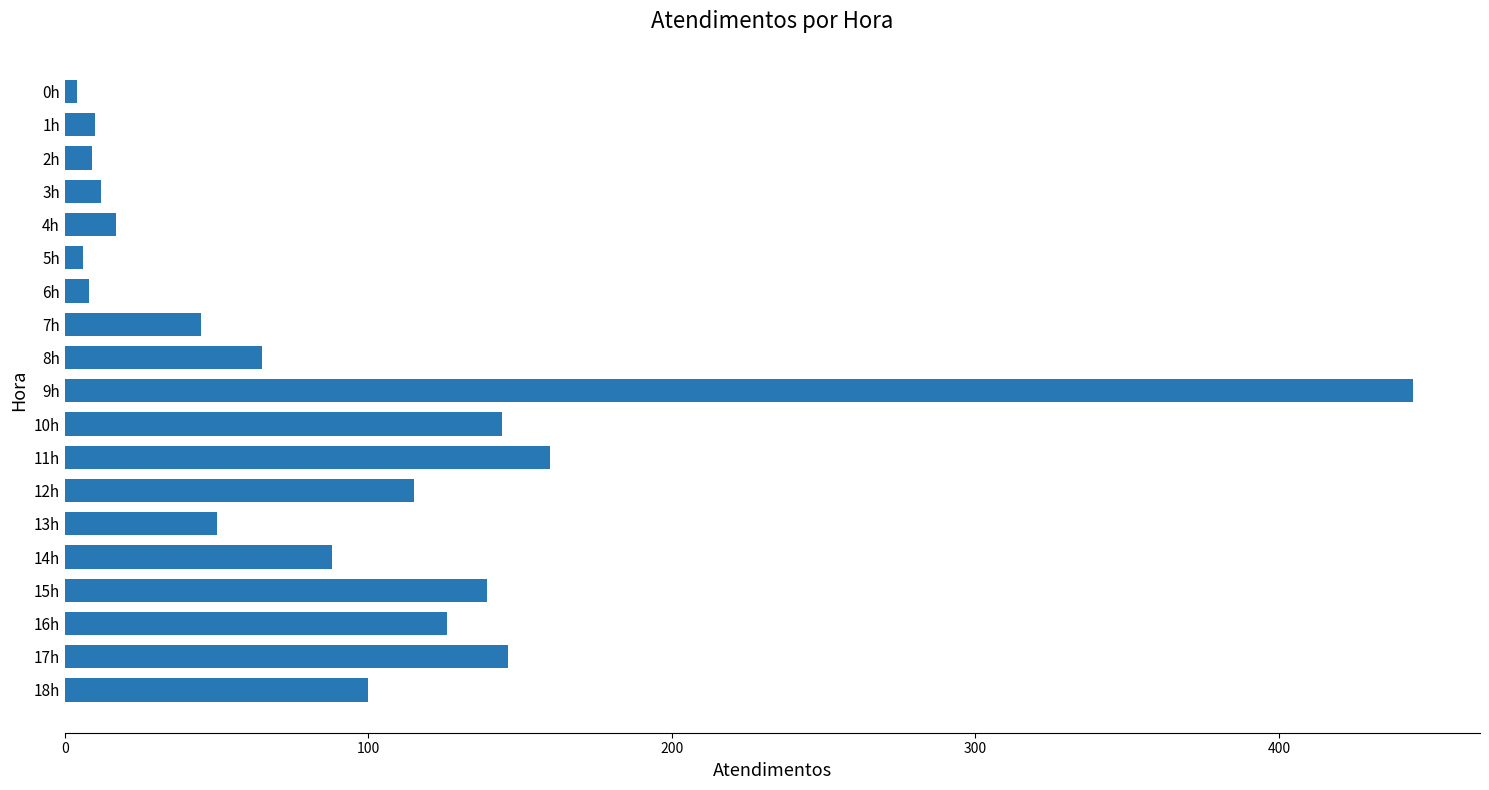

What is the smallest value displayed?

4